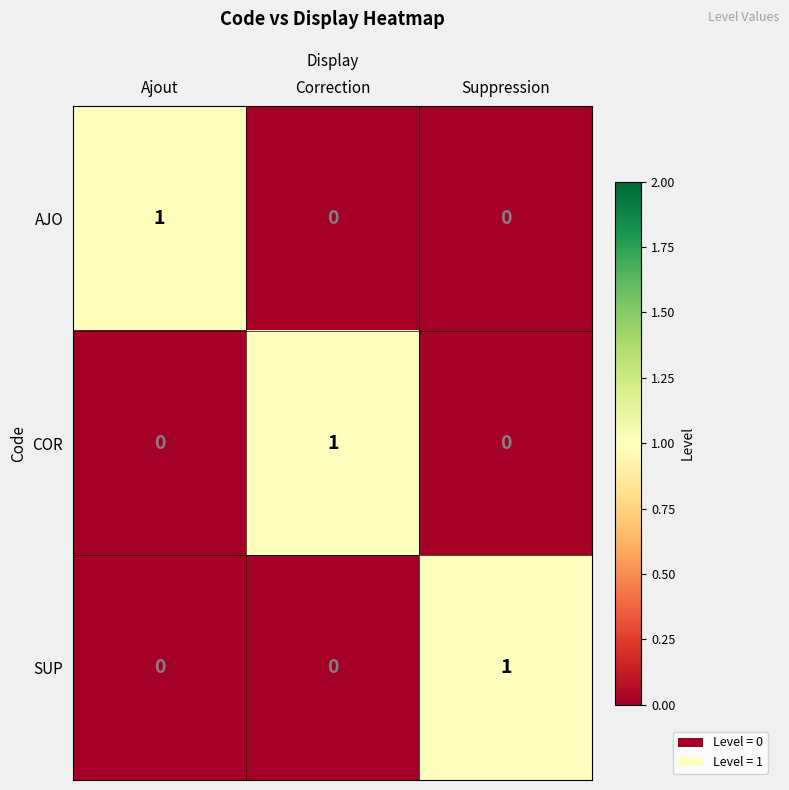

Reading right to left, transcribe all the data shown in this chart.

AJO: Suppression=0	Correction=0	Ajout=1
COR: Suppression=0	Correction=1	Ajout=0
SUP: Suppression=1	Correction=0	Ajout=0